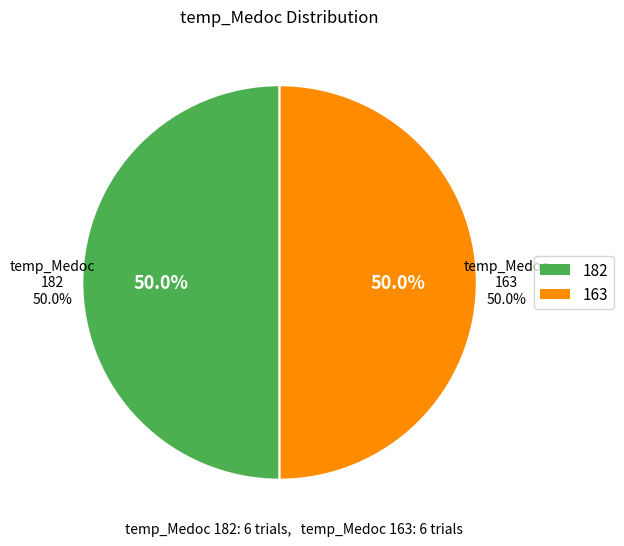

What is the total percentage of 182 and 163?

100.0%